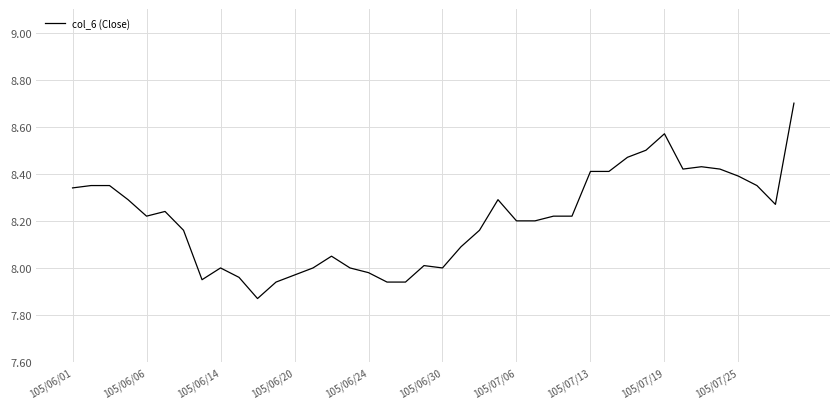

Is this an area chart (filled region under the line)?

No